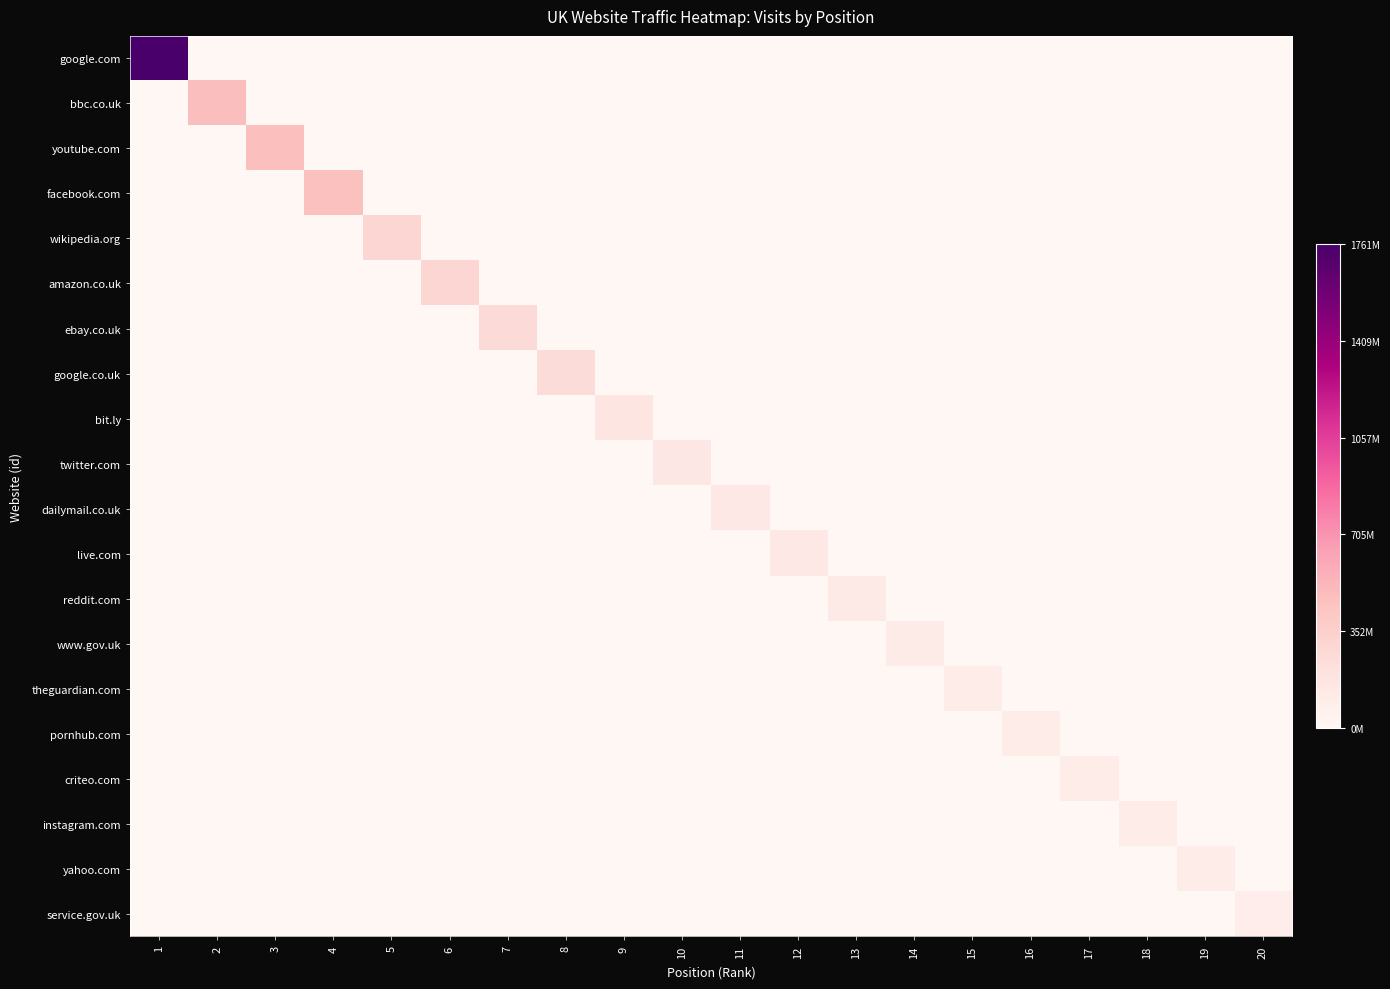

At 17, list the series in order from largest to smallest.

criteo.com, google.com, bbc.co.uk, youtube.com, facebook.com, wikipedia.org, amazon.co.uk, ebay.co.uk, google.co.uk, bit.ly, twitter.com, dailymail.co.uk, live.com, reddit.com, www.gov.uk, theguardian.com, pornhub.com, instagram.com, yahoo.com, service.gov.uk